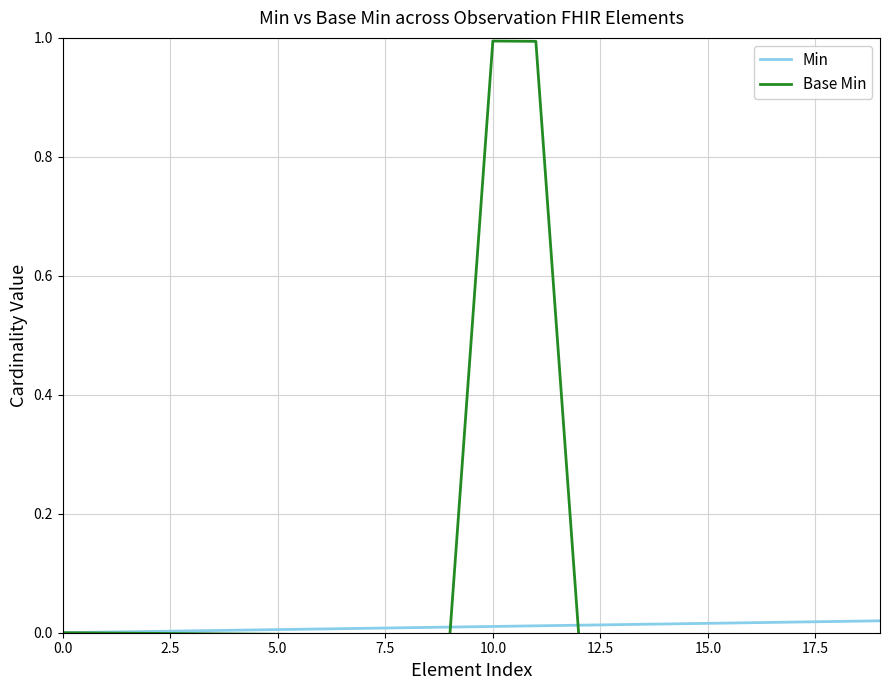

True or false: Base Min and Min intersect in this chart.

True